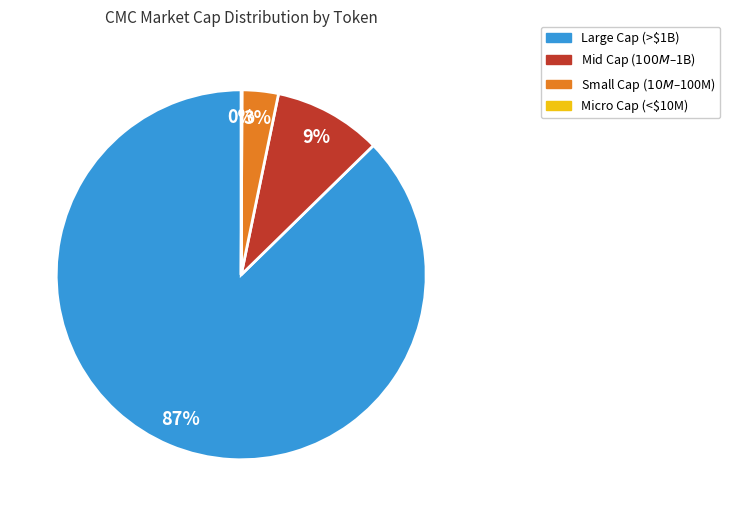

Which category accounts for the majority?

Large Cap (>$1B)